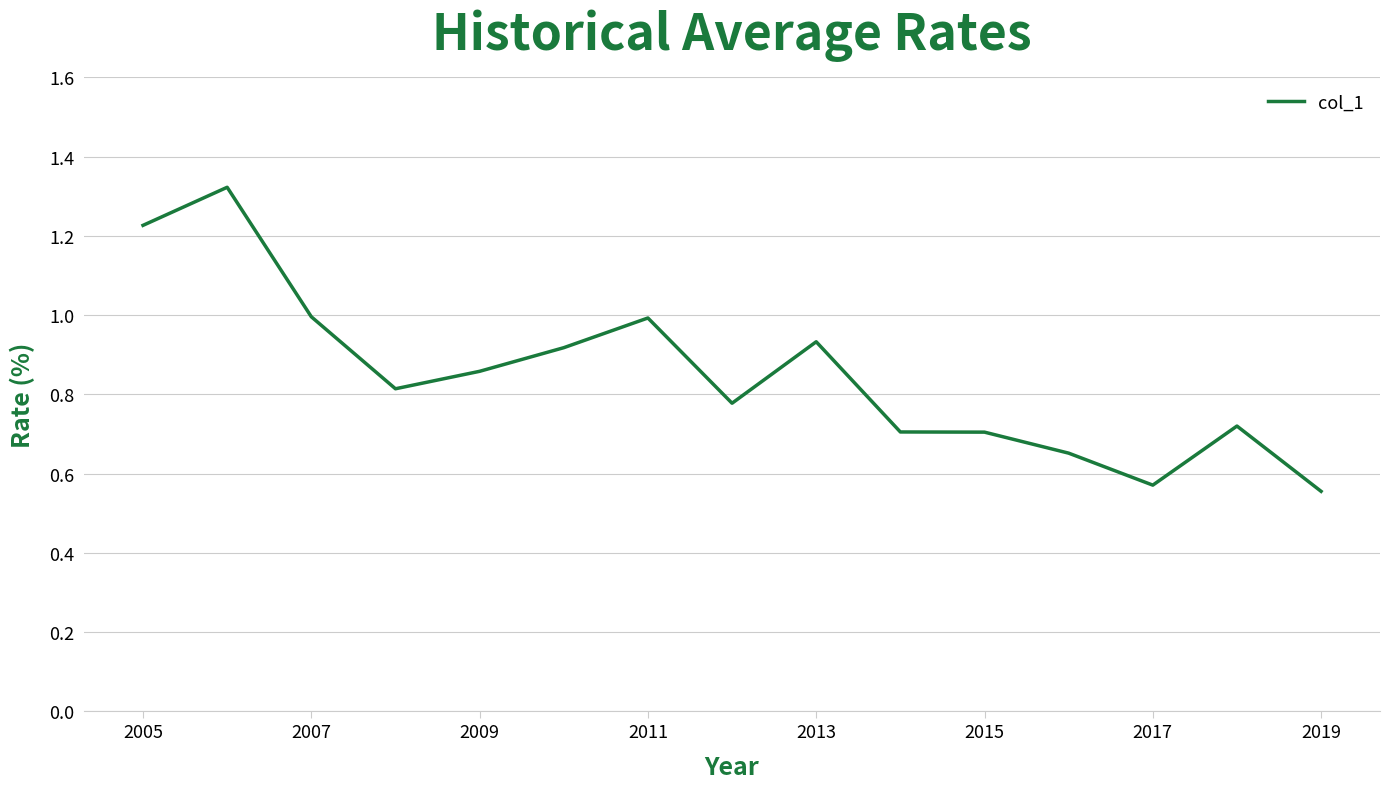

What is the average value?

0.8